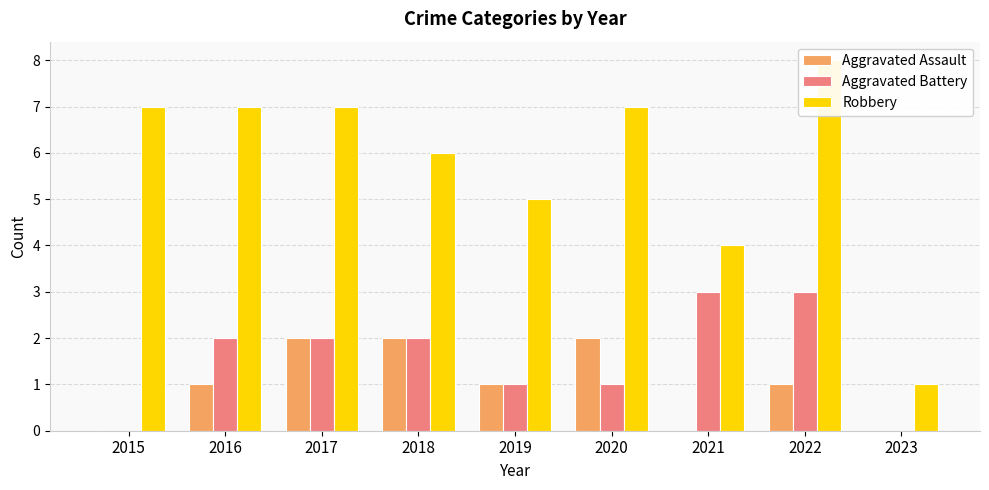

What is the sum of all Aggravated Battery values?

14